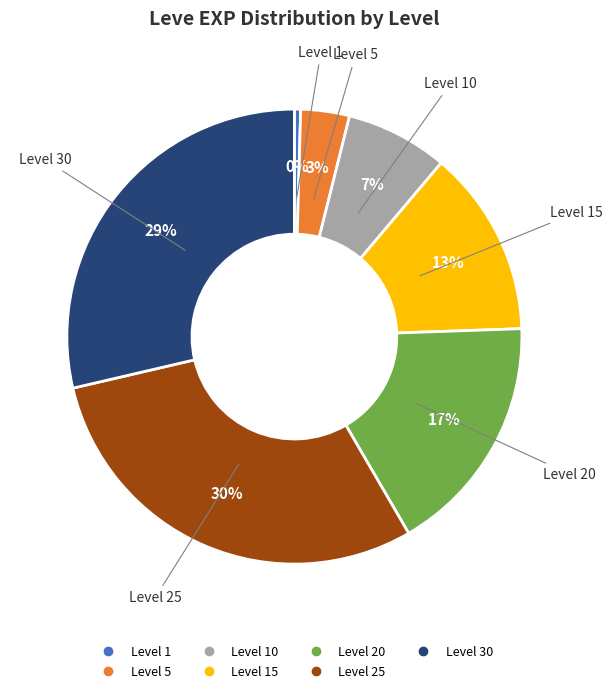

Is there any slice that represents more than half of the pie?

No